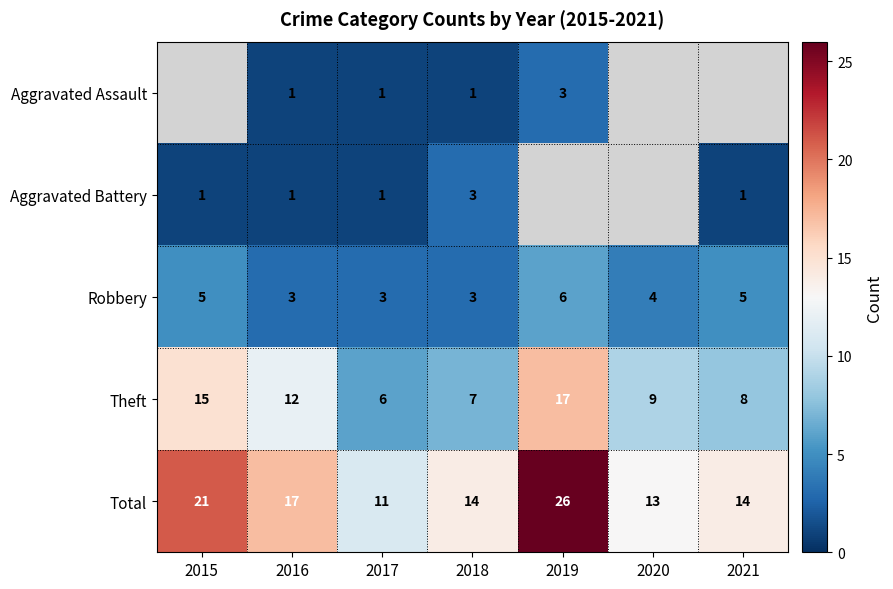

What is the total value across all series at 2018?

28.0